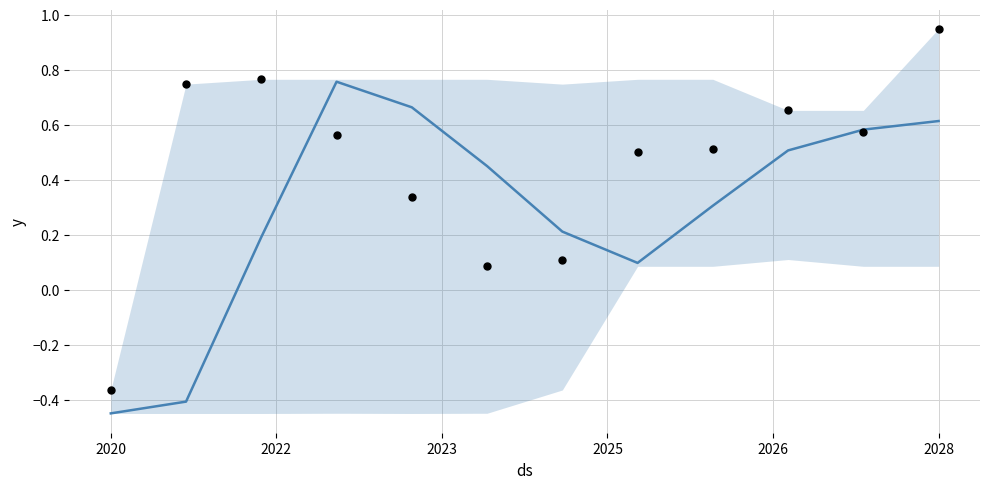

At how many categories does at least one series exceed 0?

11